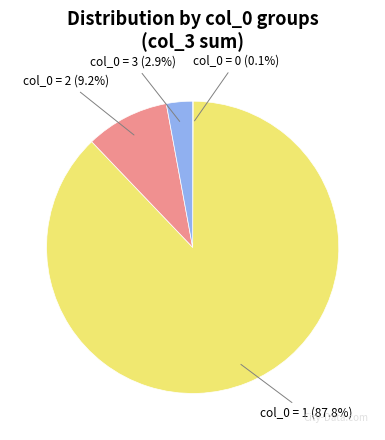

Does any single category account for the majority?

Yes